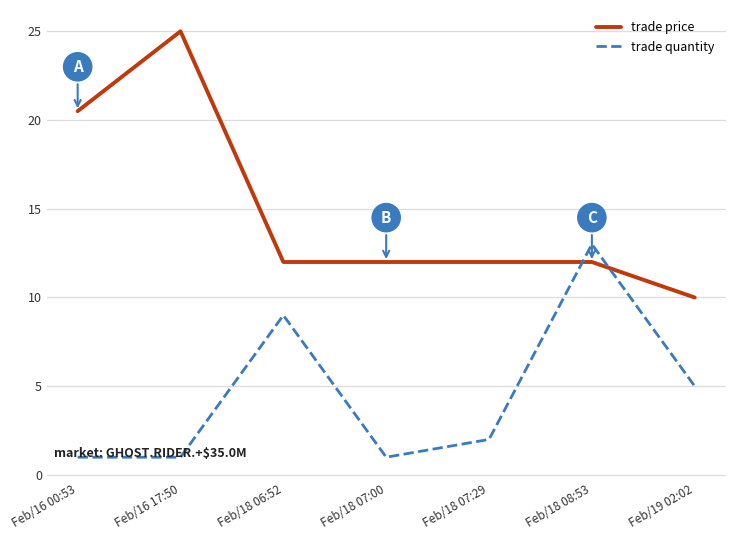

At Feb/16 17:50, list the series in order from smallest to largest.

trade quantity, trade price